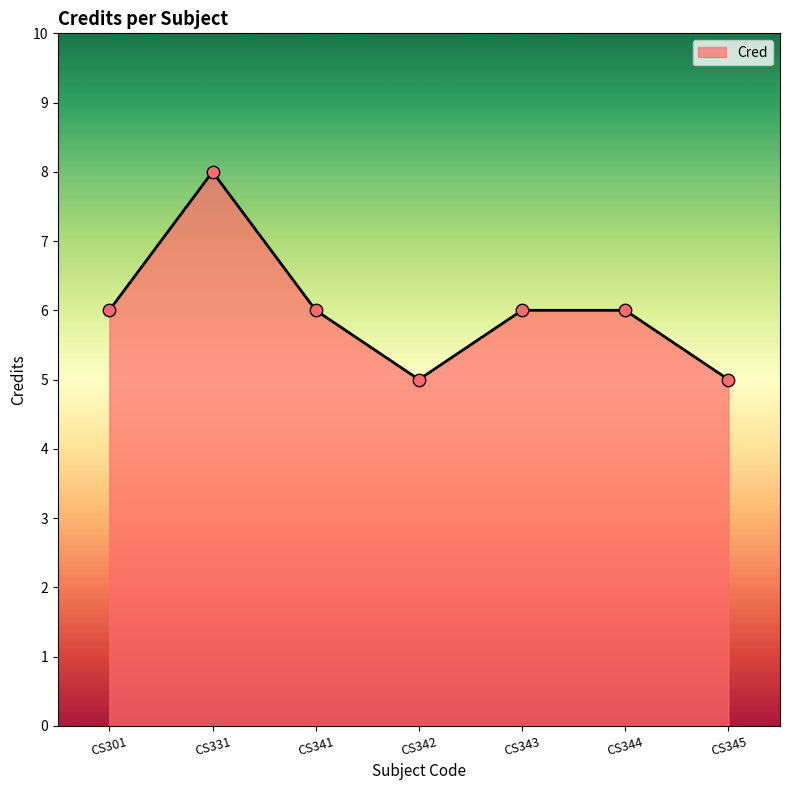

Between CS301 and CS331, which is larger?

CS331